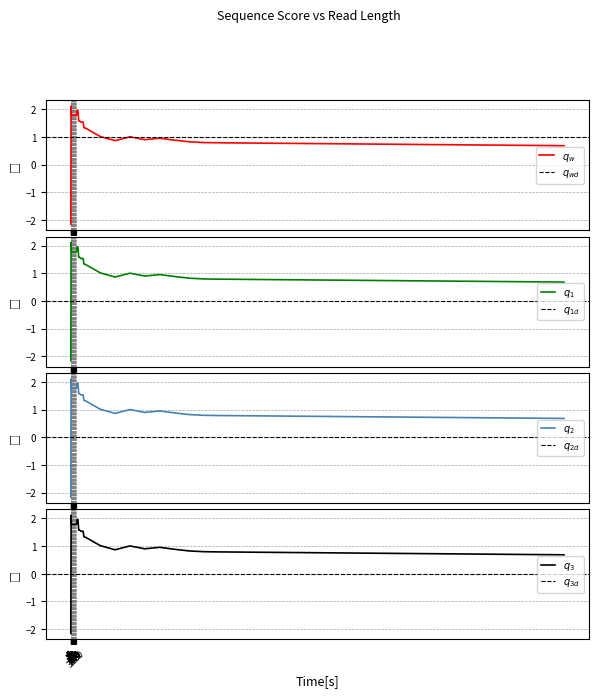

At how many categories does at least one series exceed 0?

35